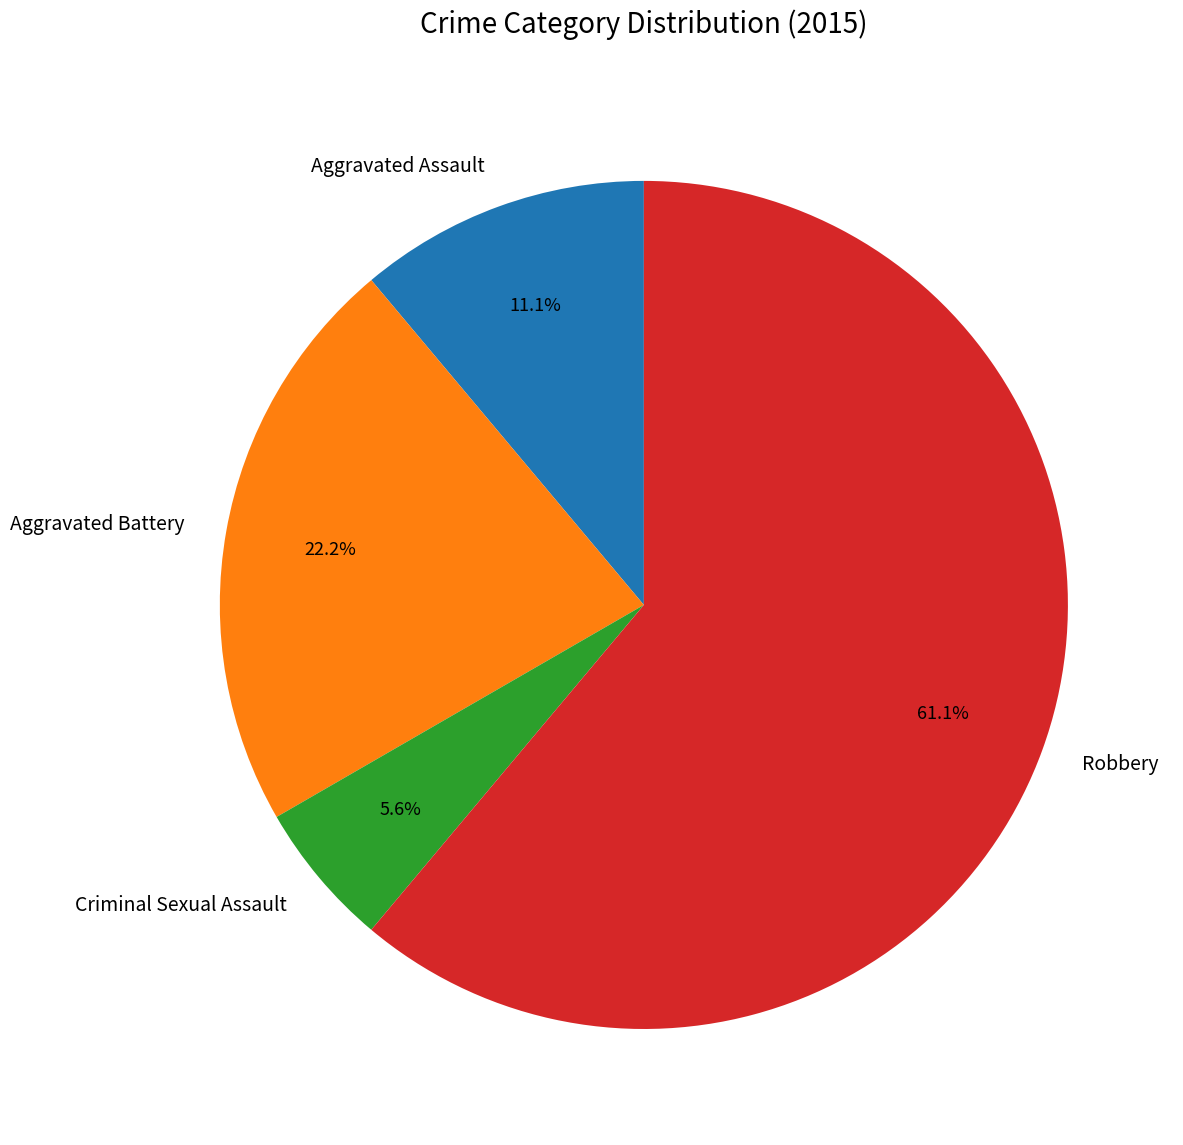

What percentage is the Criminal Sexual Assault slice, to the nearest percent?

6%